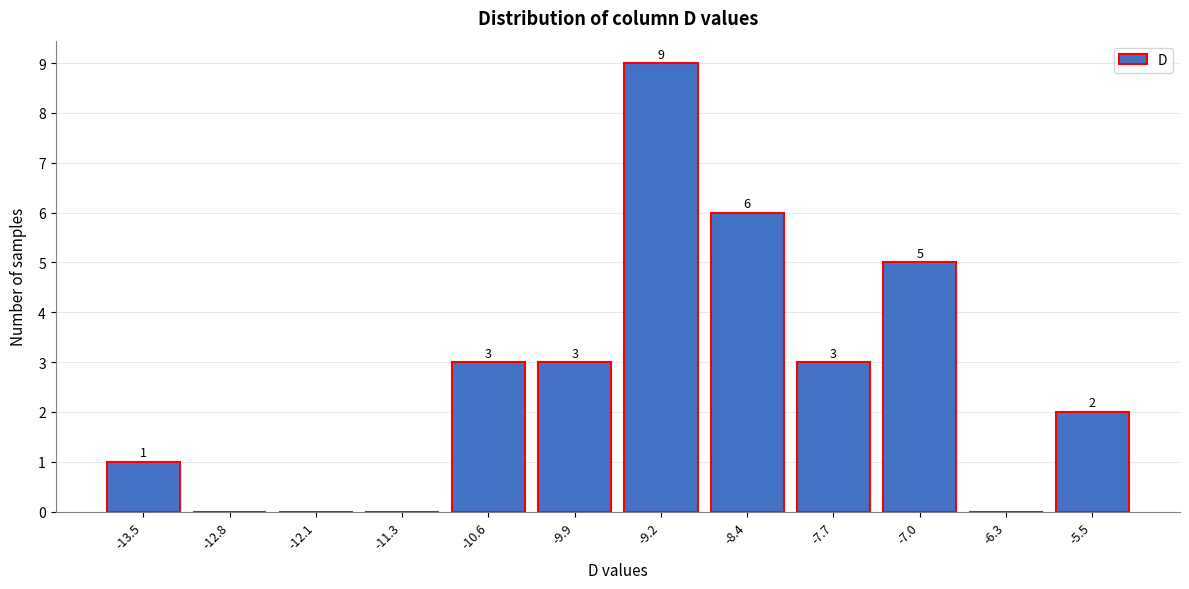

Reading left to right, list all the values displayed in this chart.

-13.5=1	-12.8=0	-12.1=0	-11.3=0	-10.6=3	-9.9=3	-9.2=9	-8.4=6	-7.7=3	-7.0=5	-6.3=0	-5.5=2